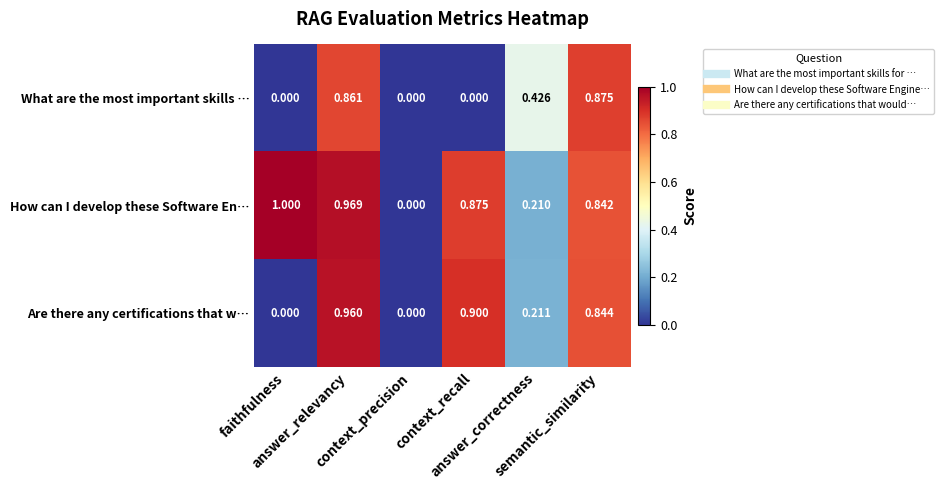

Which series has the largest total across all categories?

How can I develop these Software En…